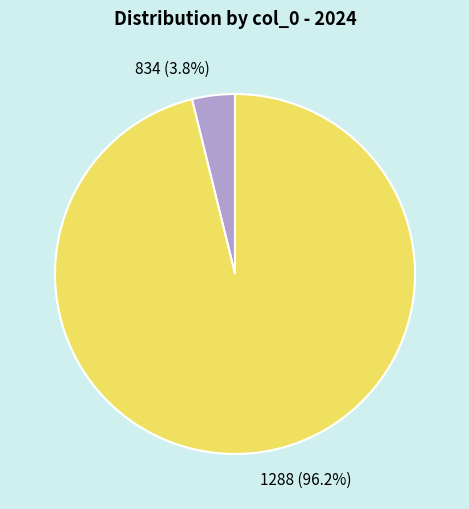

Count the number of slices in the pie.

2